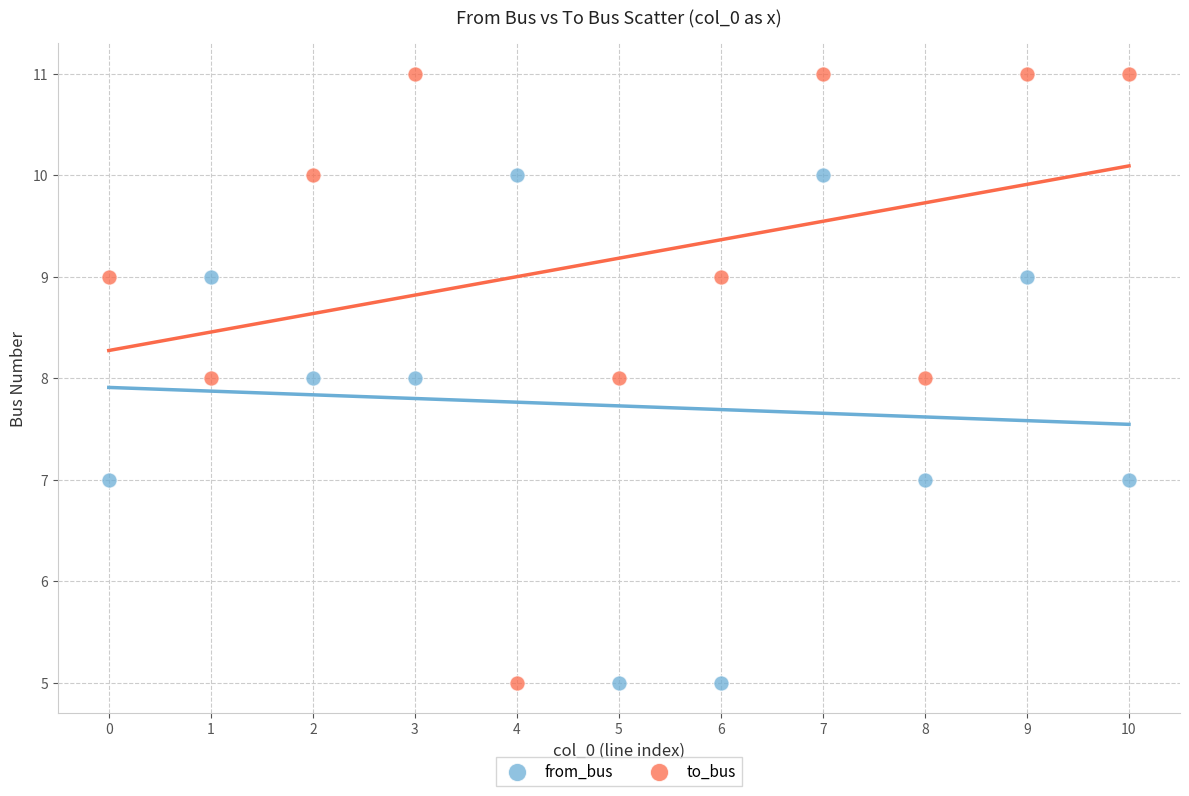

Which series has the widest spread of Y values?

to_bus